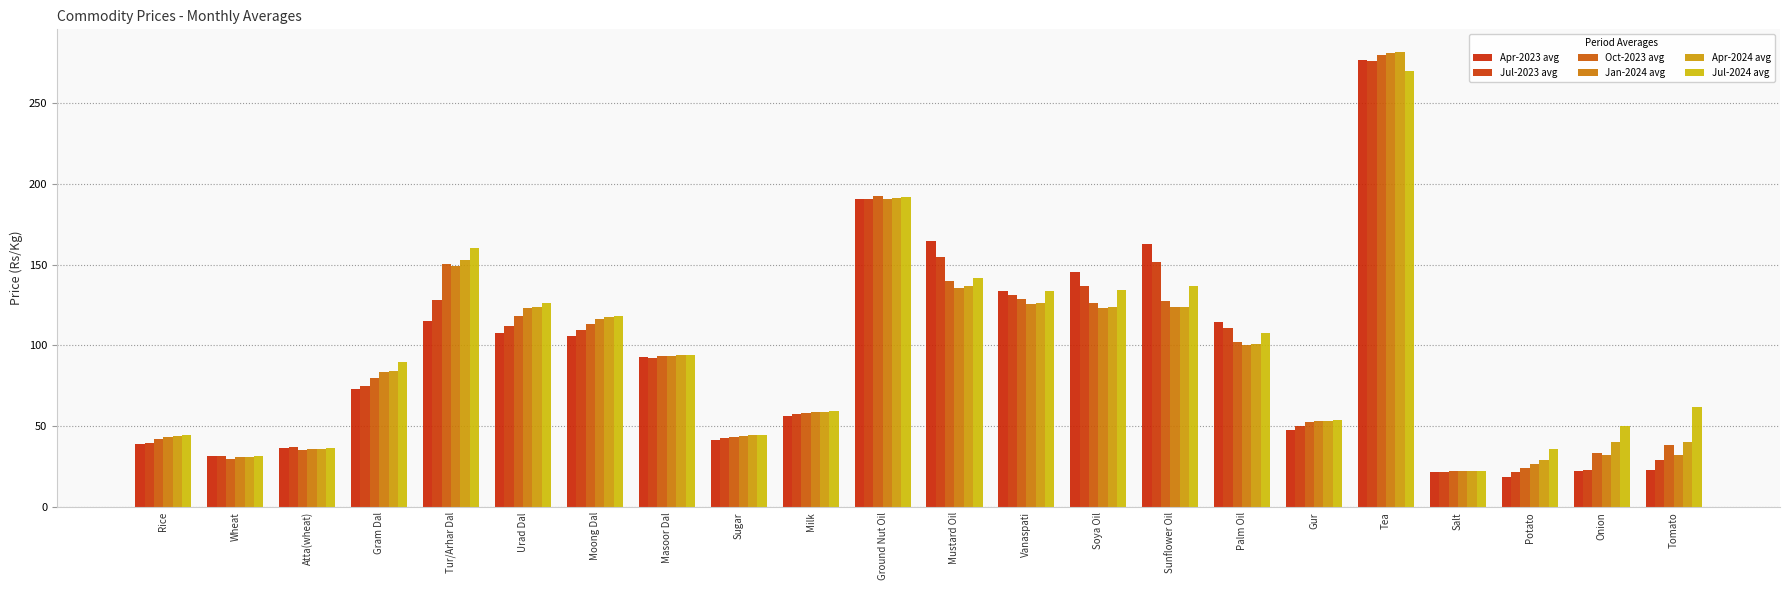

The Jul-2023 avg series shows 32.1 at Gram Dal. True or false?

False